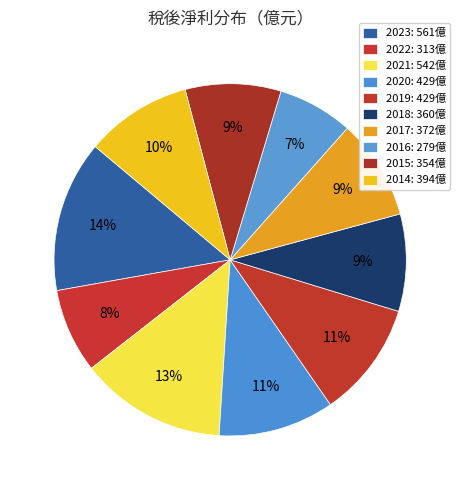

How many segments does this pie chart have?

10